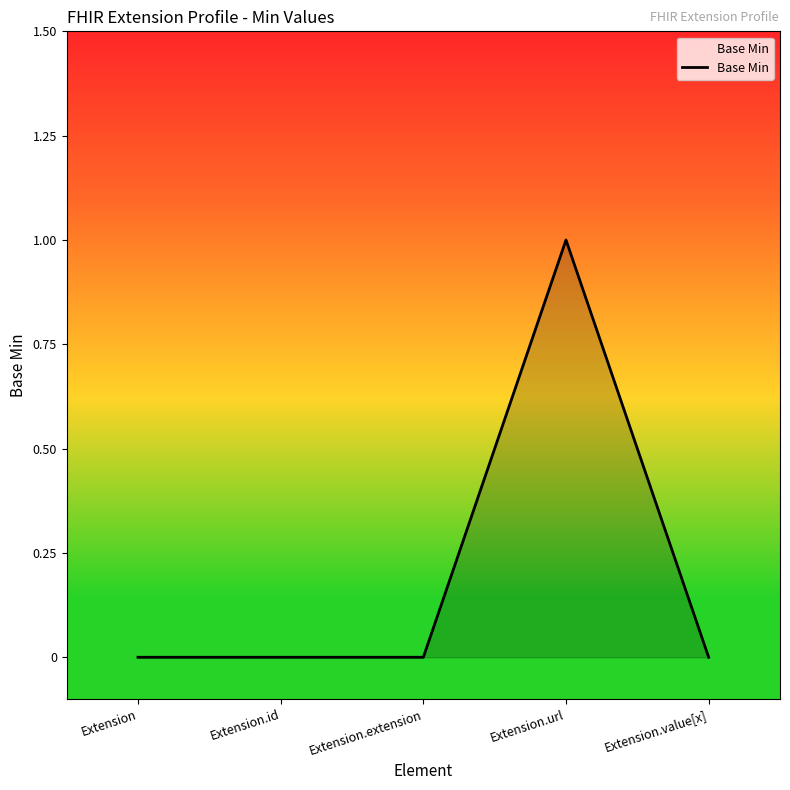

What is the maximum value shown in the chart?

1